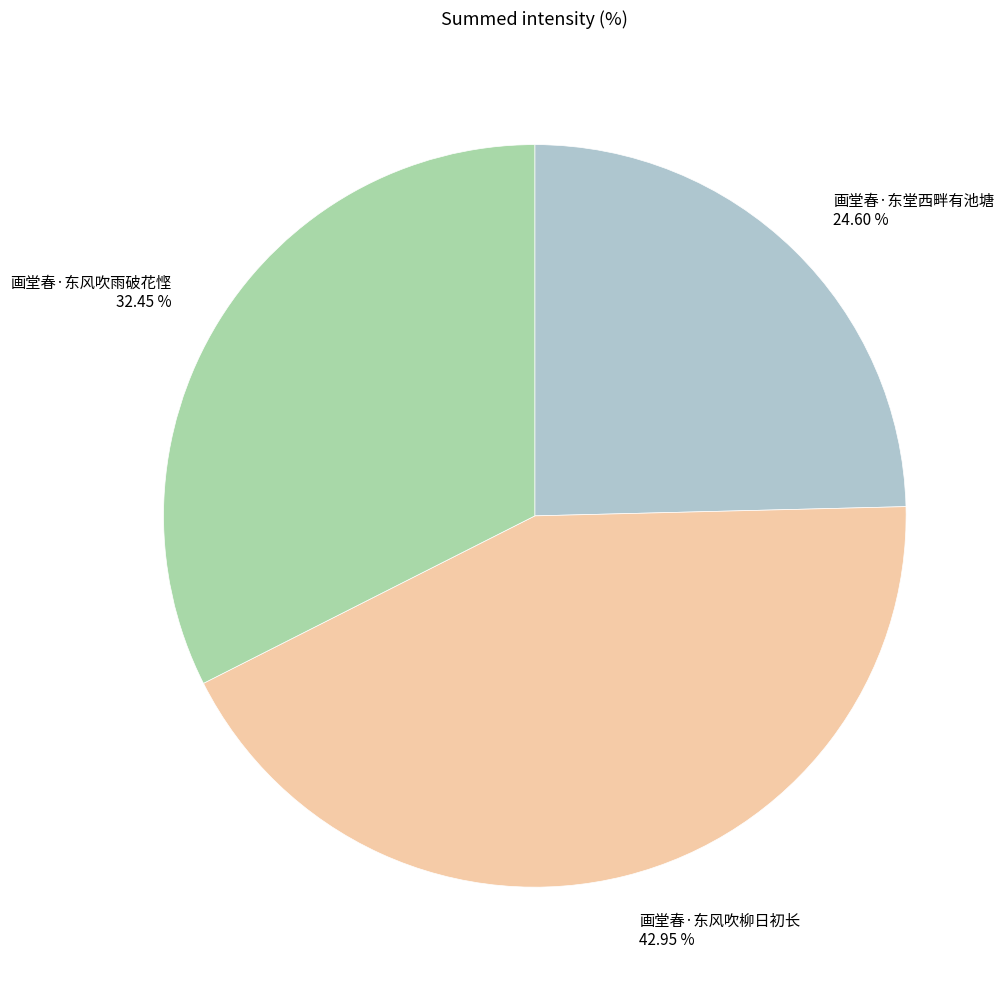

Count the number of slices in the pie.

3